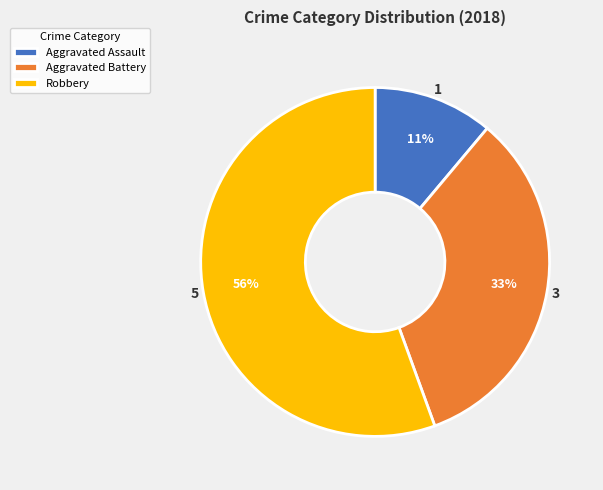

Approximately how many times larger is the value at Aggravated Battery compared to Robbery?

0.6